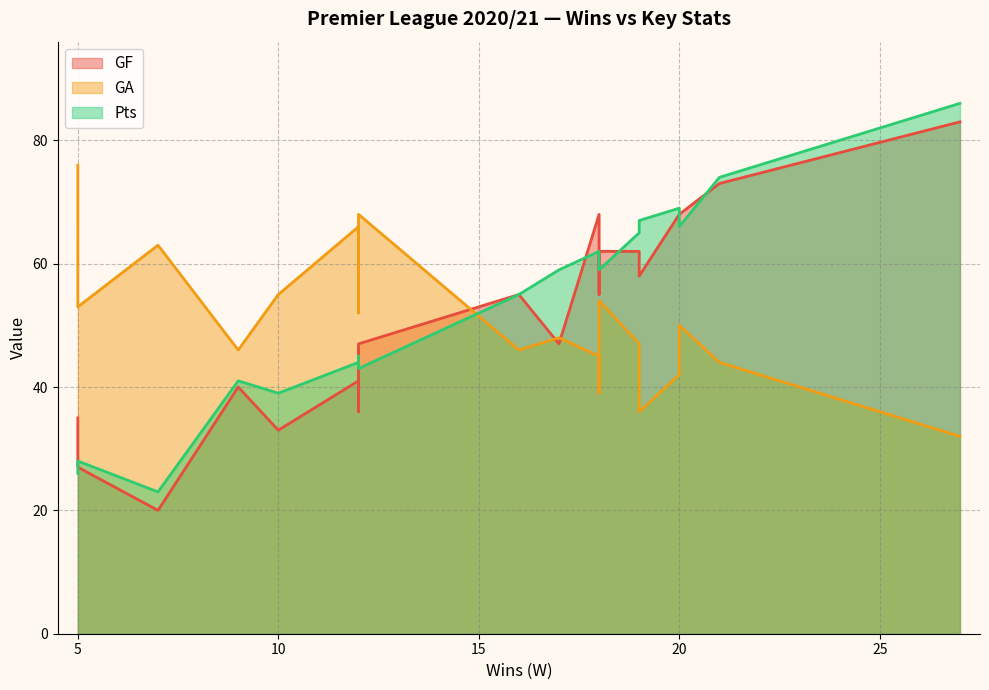

The Pts series shows 59 at Everton. True or false?

True